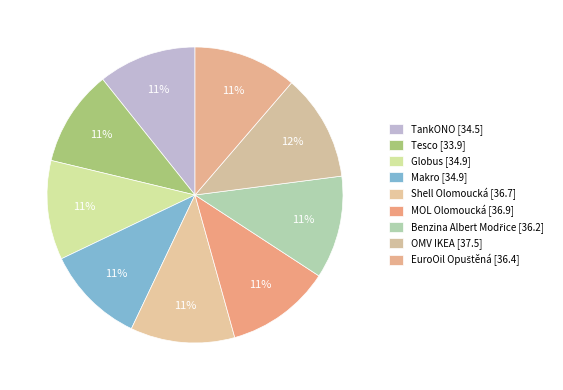

How many segments does this pie chart have?

9